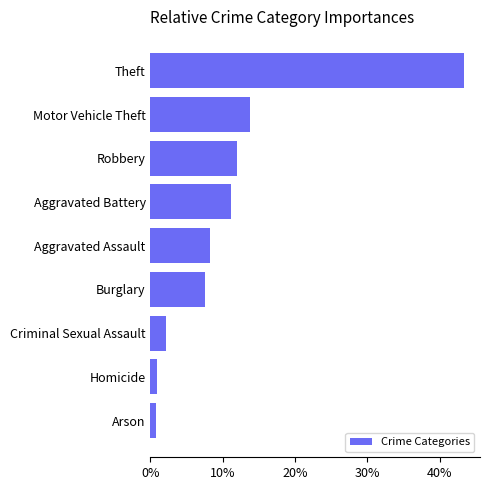

What is the change in value from Criminal Sexual Assault to Motor Vehicle Theft?

+11.6